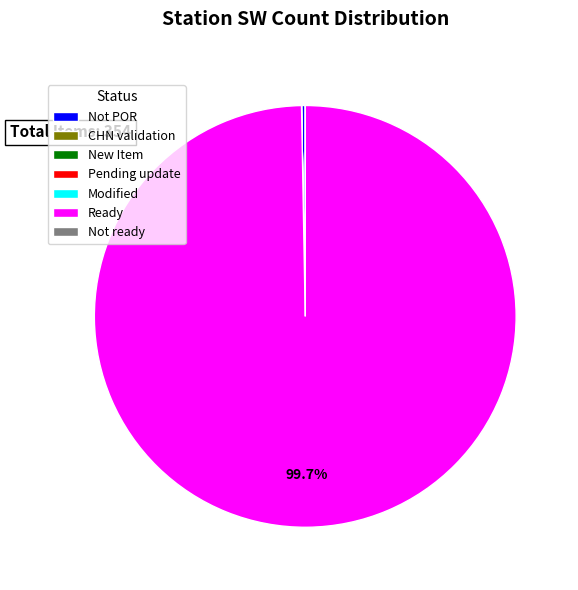

Combined, do Ready and Not POR account for over 50%?

Yes